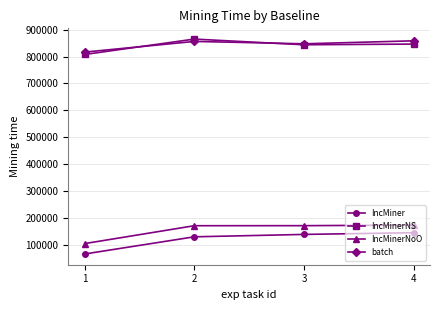

Is the value of IncMinerNS at 3 greater than the value of IncMinerNoO at 4?

Yes